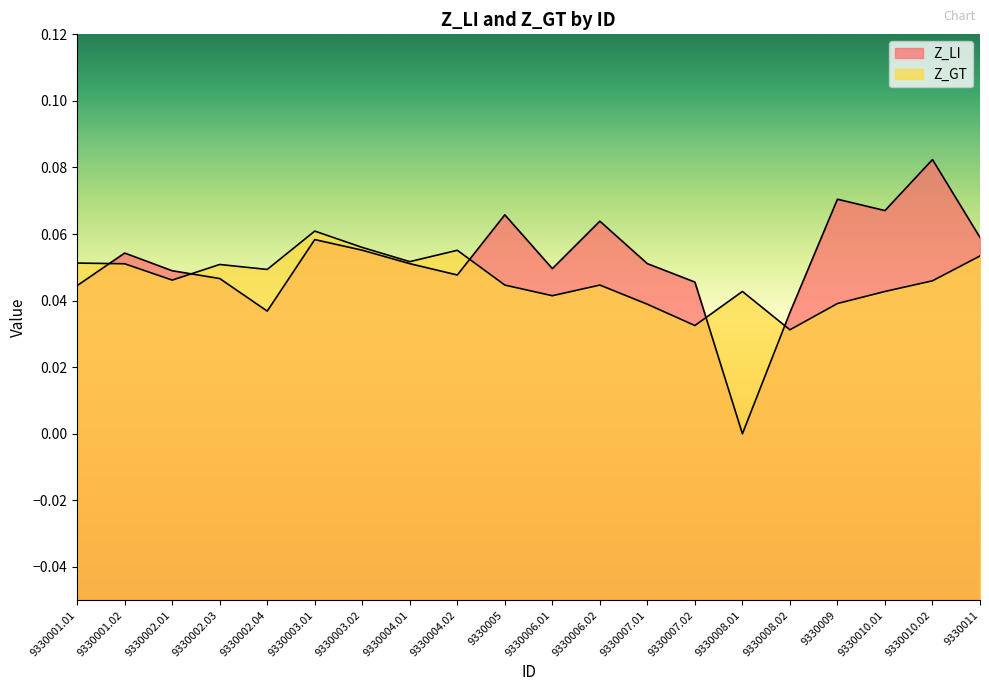

Is it true that Z_LI equals 0.1 at 9330009?

False